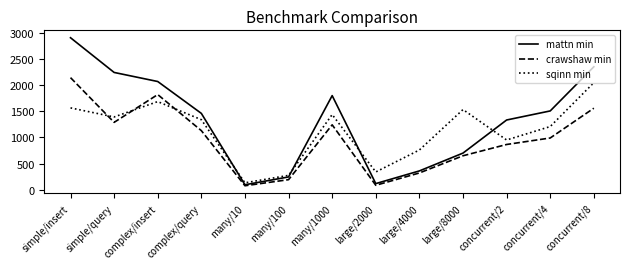

At which category is the sum across all series the highest?

simple/insert